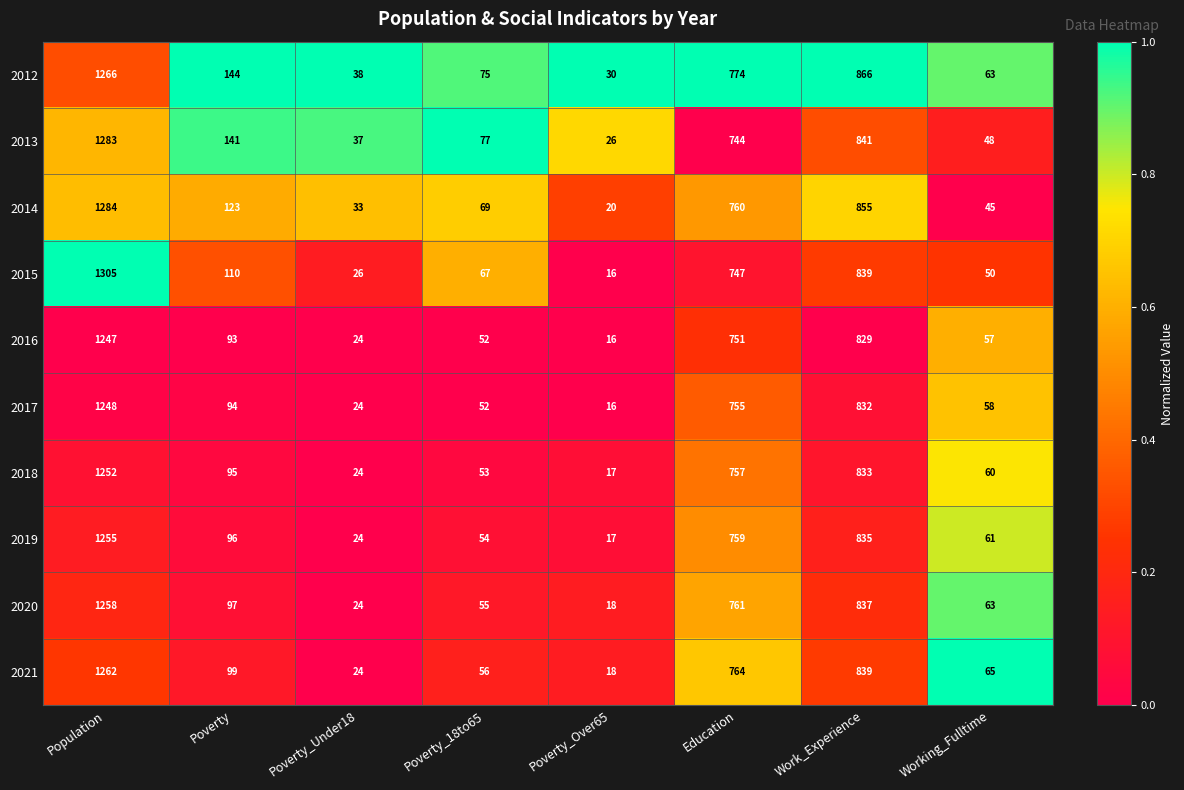

What is the difference between the maximum and minimum values in the 2020 series?

1240